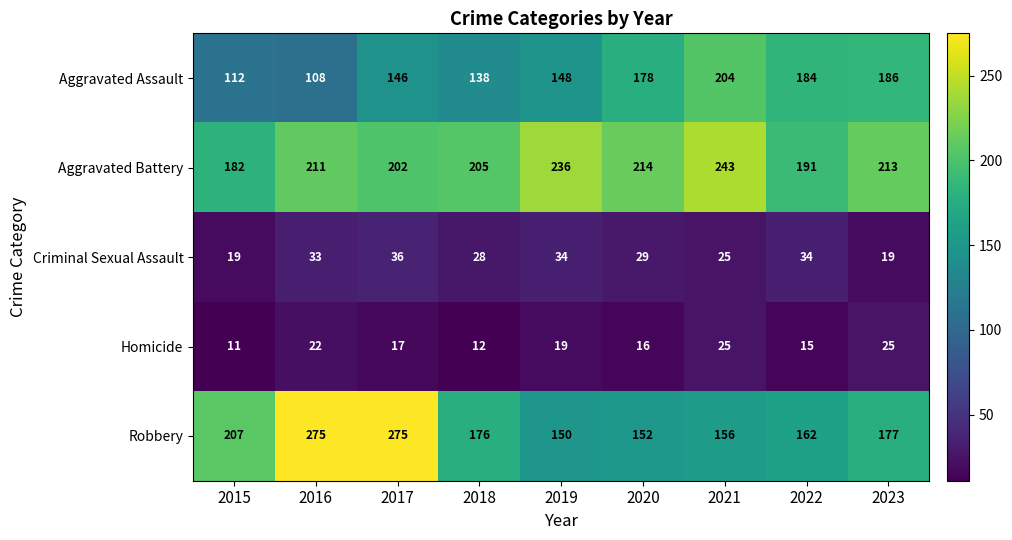

What is the difference between the Aggravated Battery values at 2017 and 2018?

3